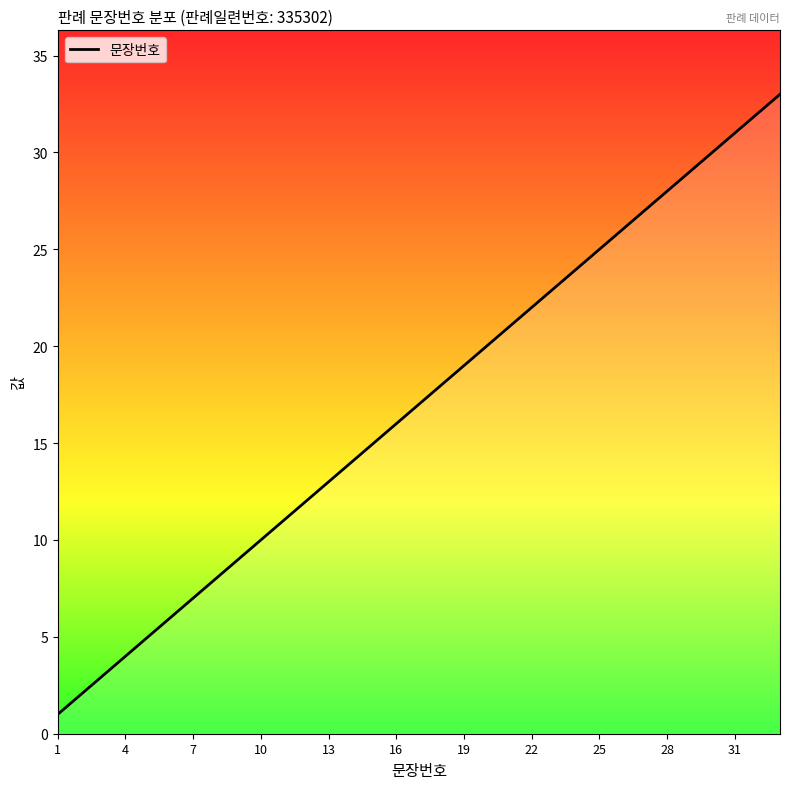

What is the greatest value displayed?

33